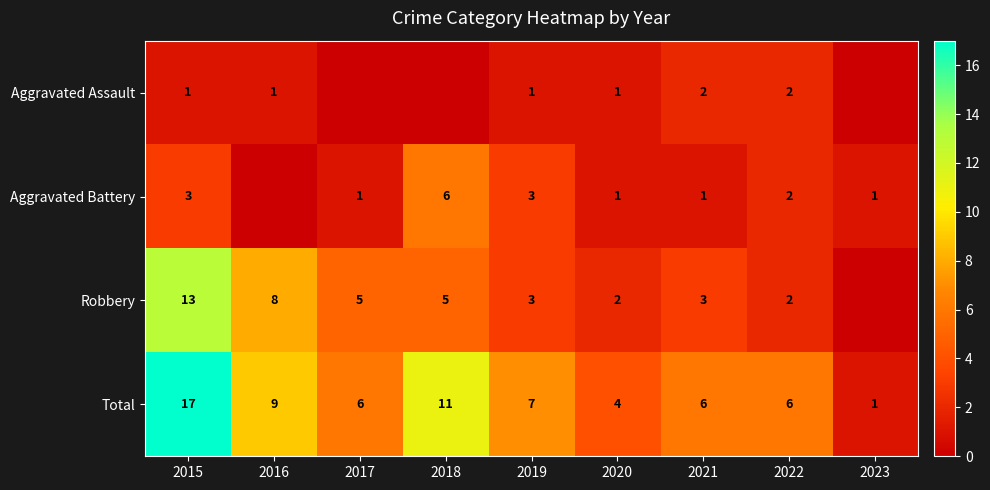

What value does the Total series have at 2015, to the nearest 10?

20